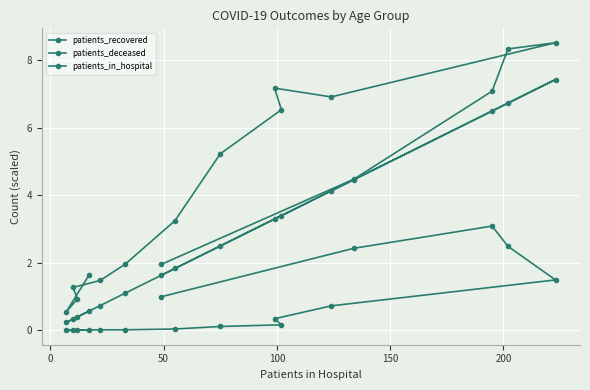

How many lines are shown in the chart?

3